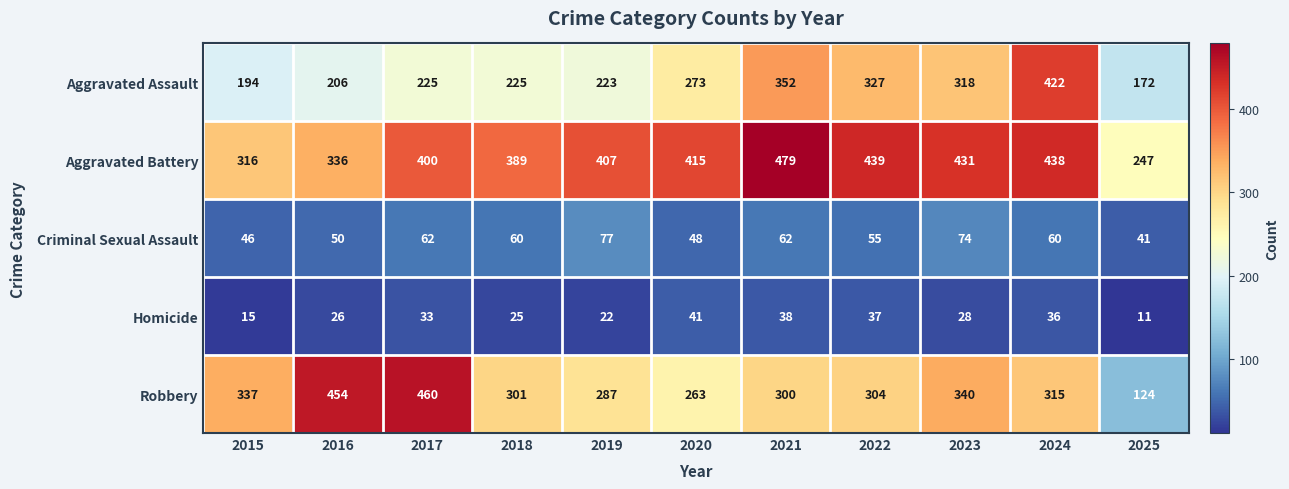

What value does the Robbery series have at 2025, to the nearest 5?

125